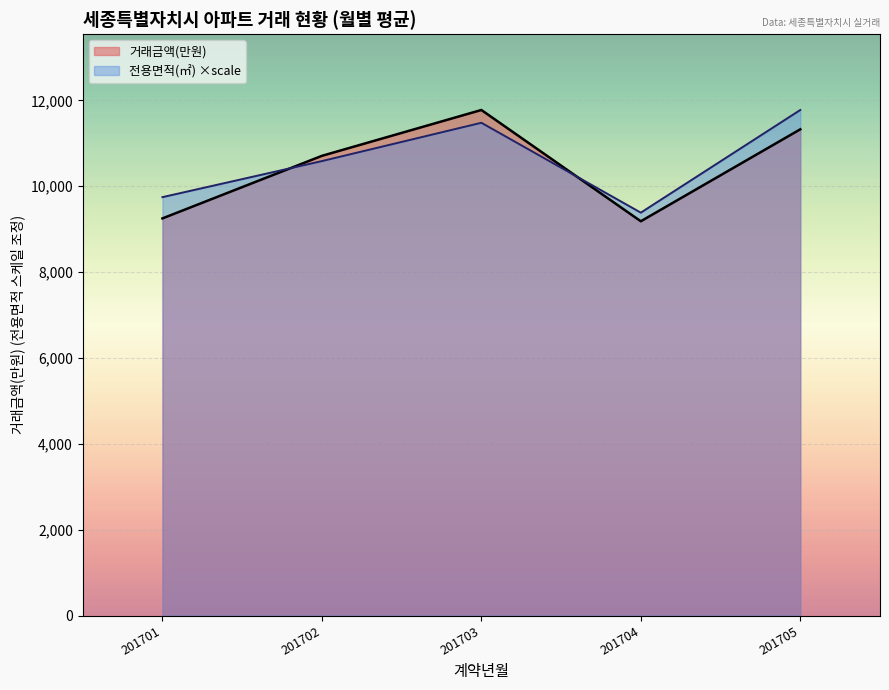

Rank the series by their average value, from highest to lowest.

전용면적(㎡) ×scale, 거래금액(만원)